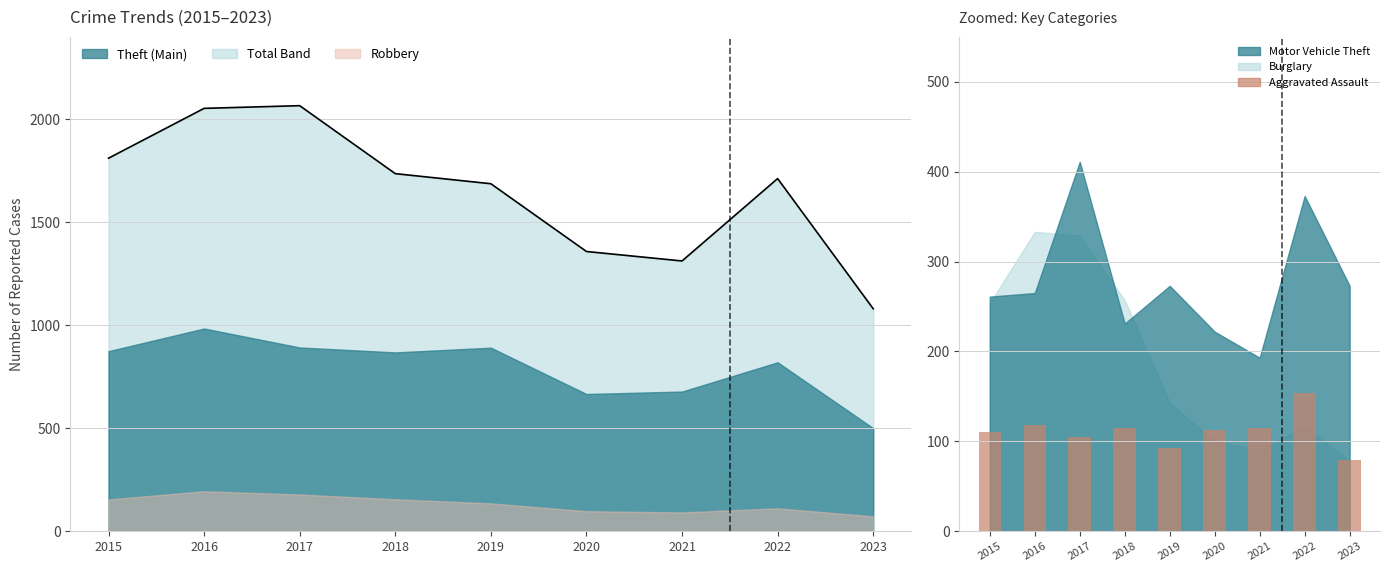

True or false: the data shows 110 at 2015.

True